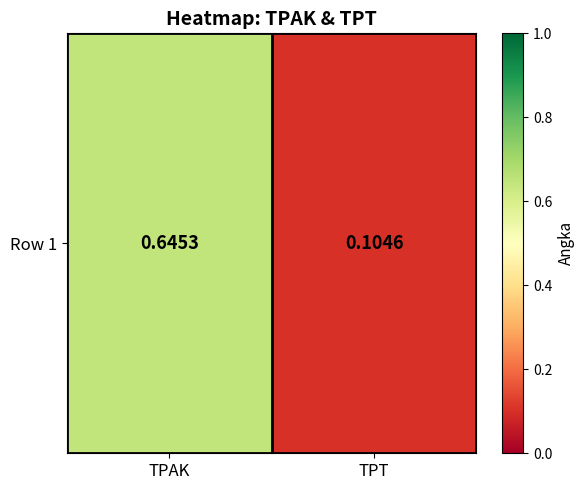

The chart shows a value of 0.6 at TPAK. True or false?

True